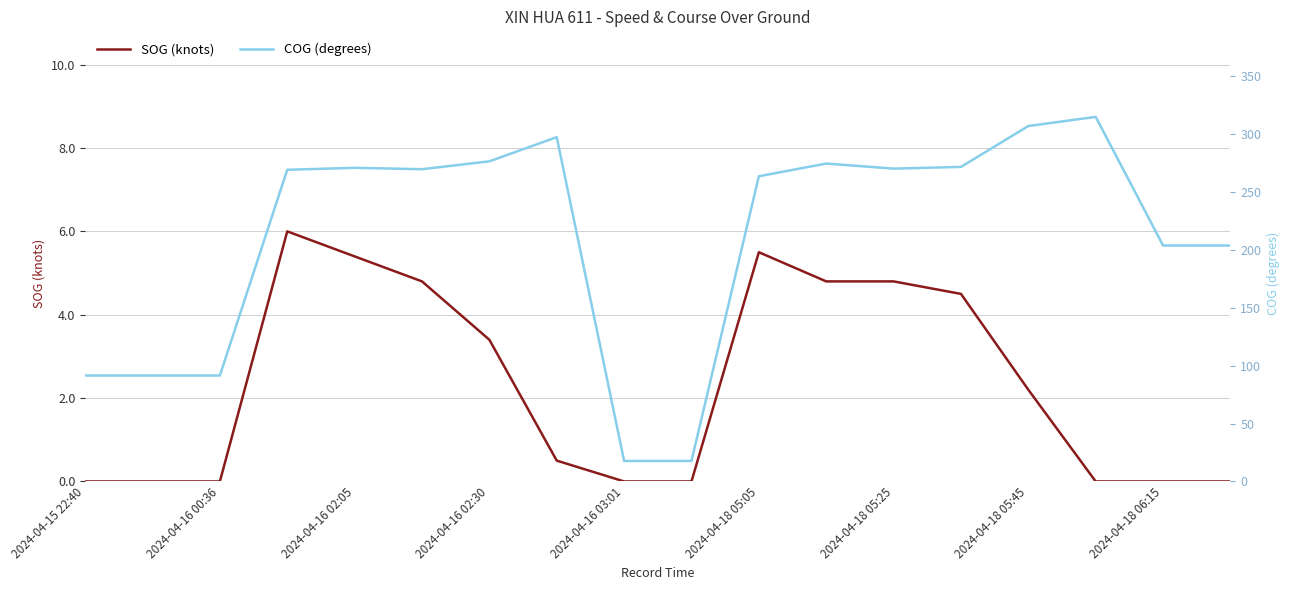

Which series has the widest spread of values?

COG (degrees)